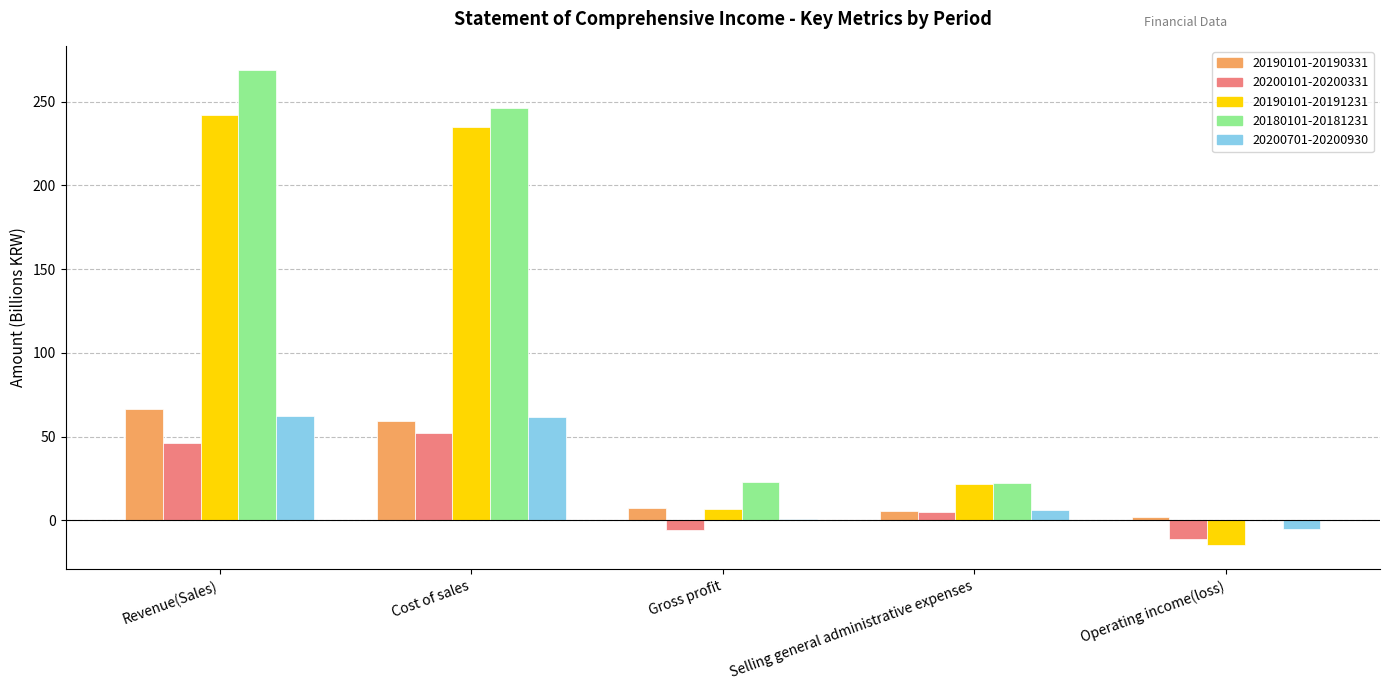

Is the value of 20190101-20190331 at Revenue(Sales) greater than the value of 20180101-20181231 at Operating income(loss)?

Yes